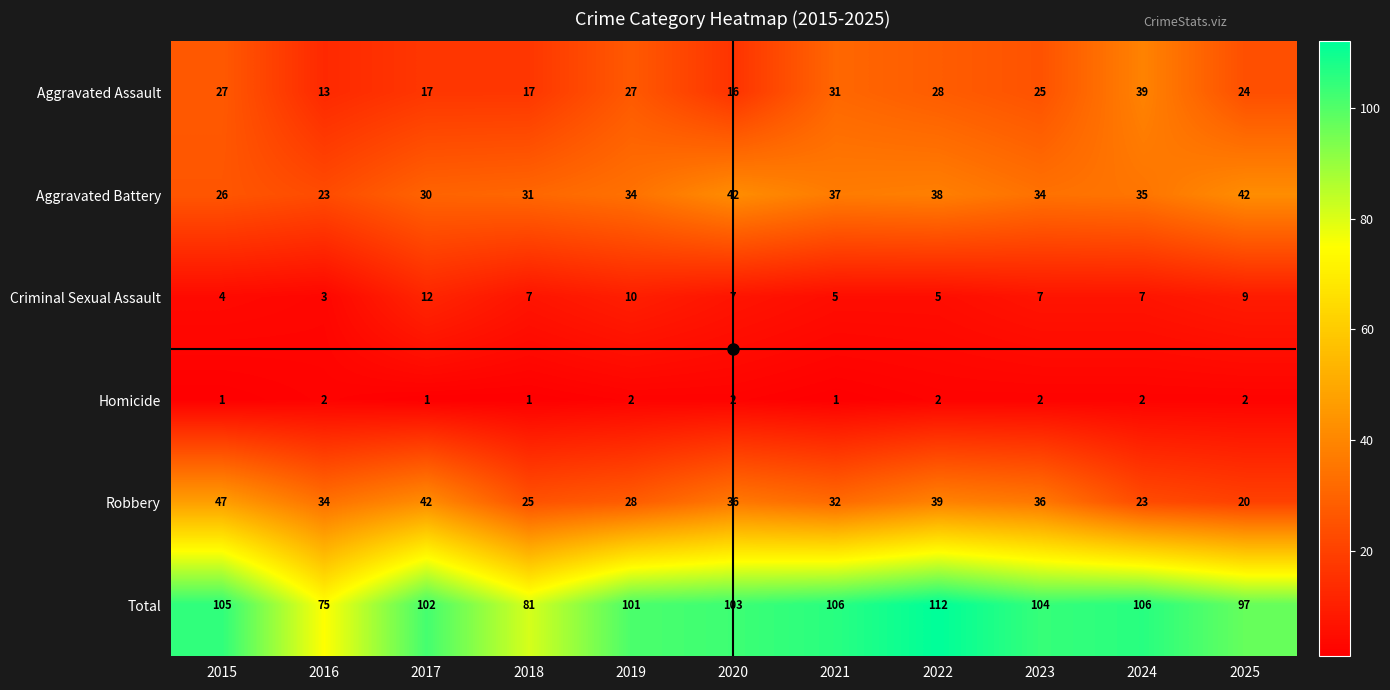

At which label does Robbery reach its minimum?

2025